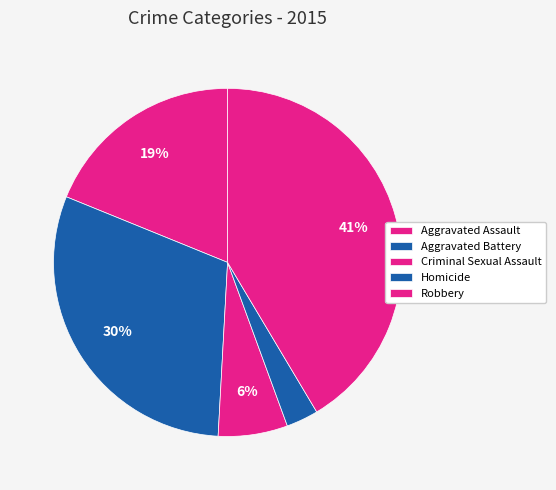

How many slices are in this pie chart?

5